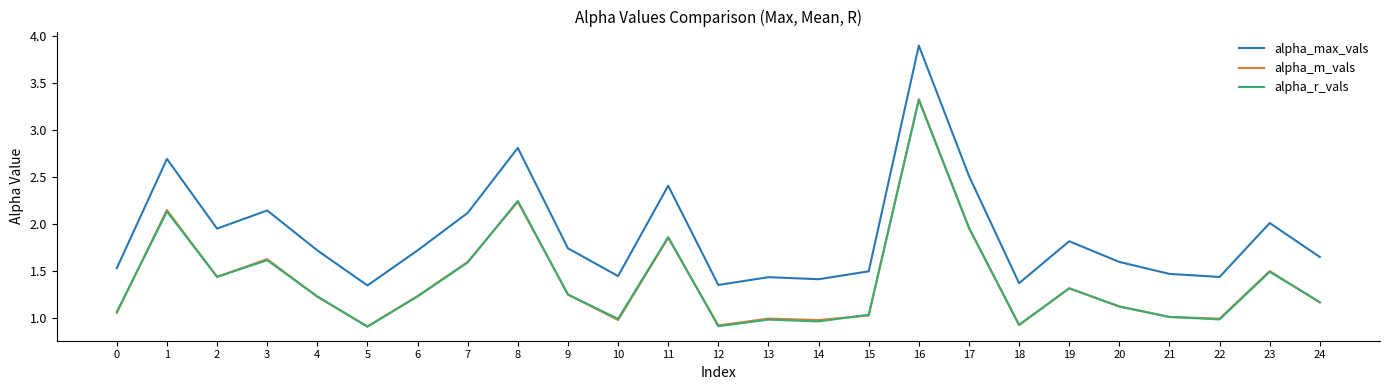

What are all the series names shown in the legend?

alpha_max_vals, alpha_m_vals, alpha_r_vals